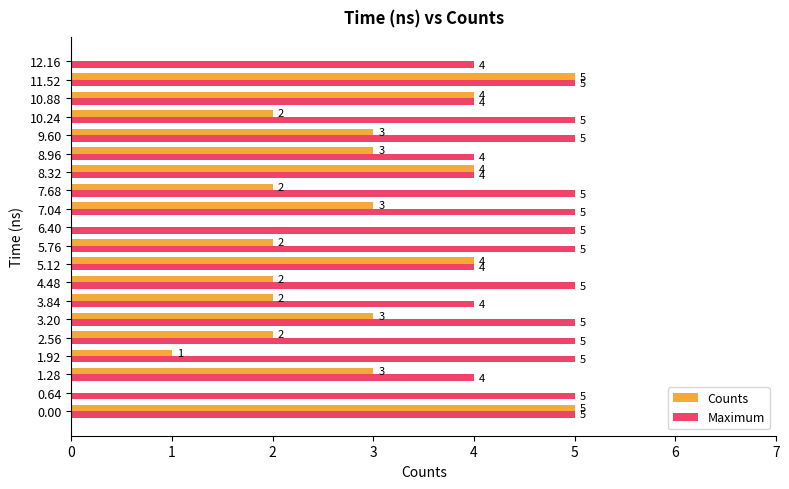

Count the number of data series in this chart.

2